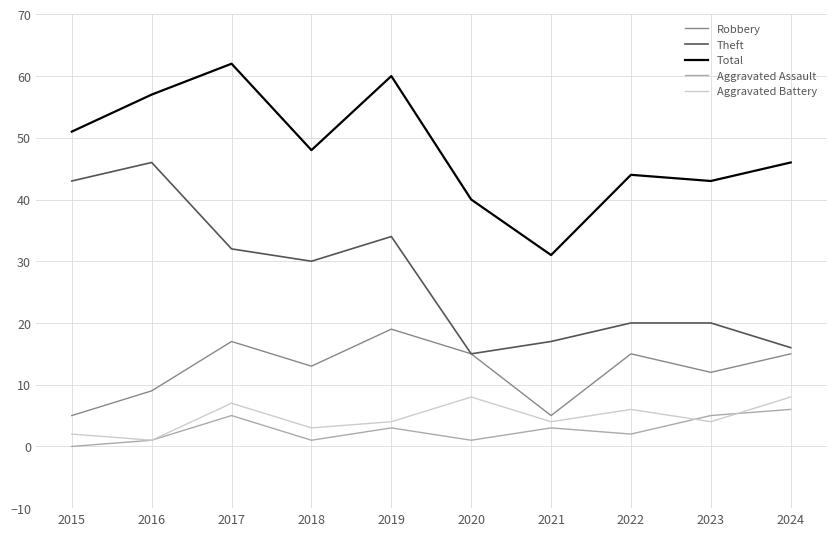

At 2022, list the series in order from smallest to largest.

Aggravated Assault, Aggravated Battery, Robbery, Theft, Total